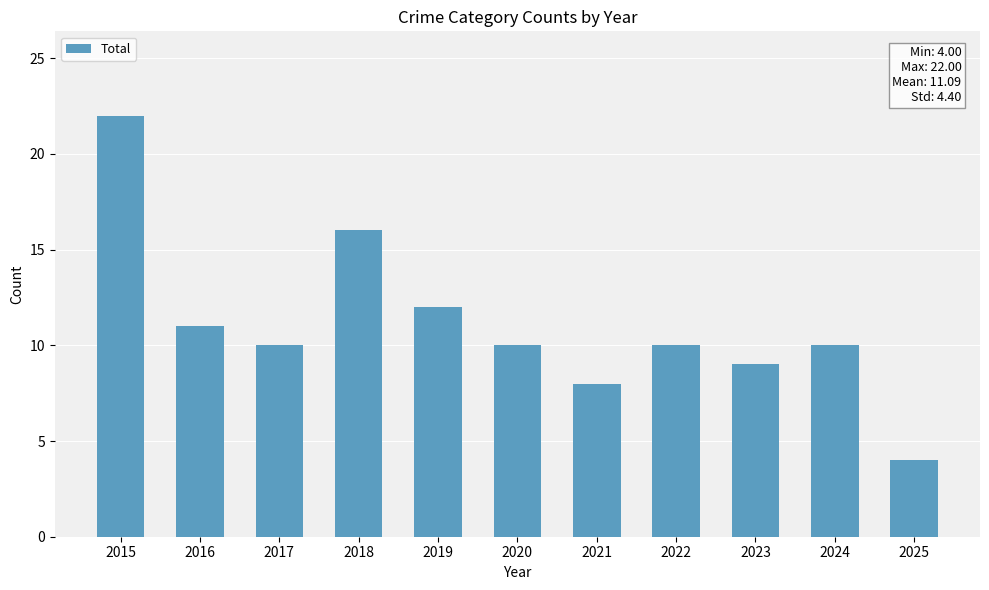

At which label does the data first exceed 10?

2015